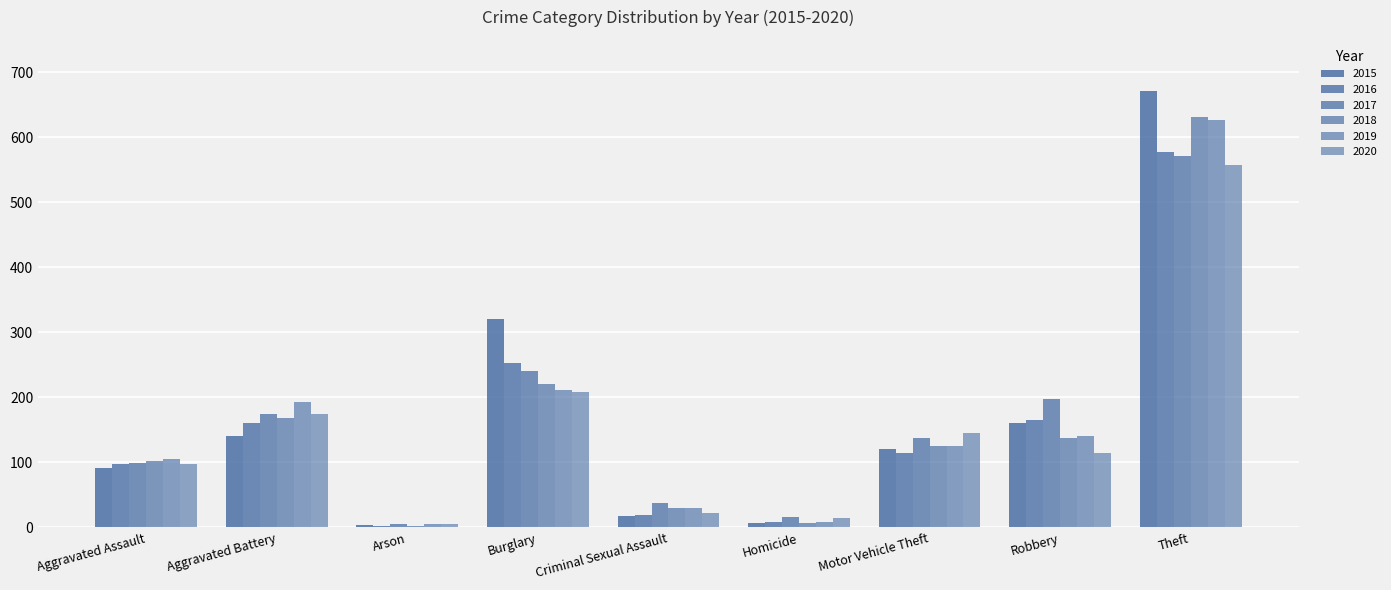

True or false: 2016 has a value of 166 at Robbery.

True